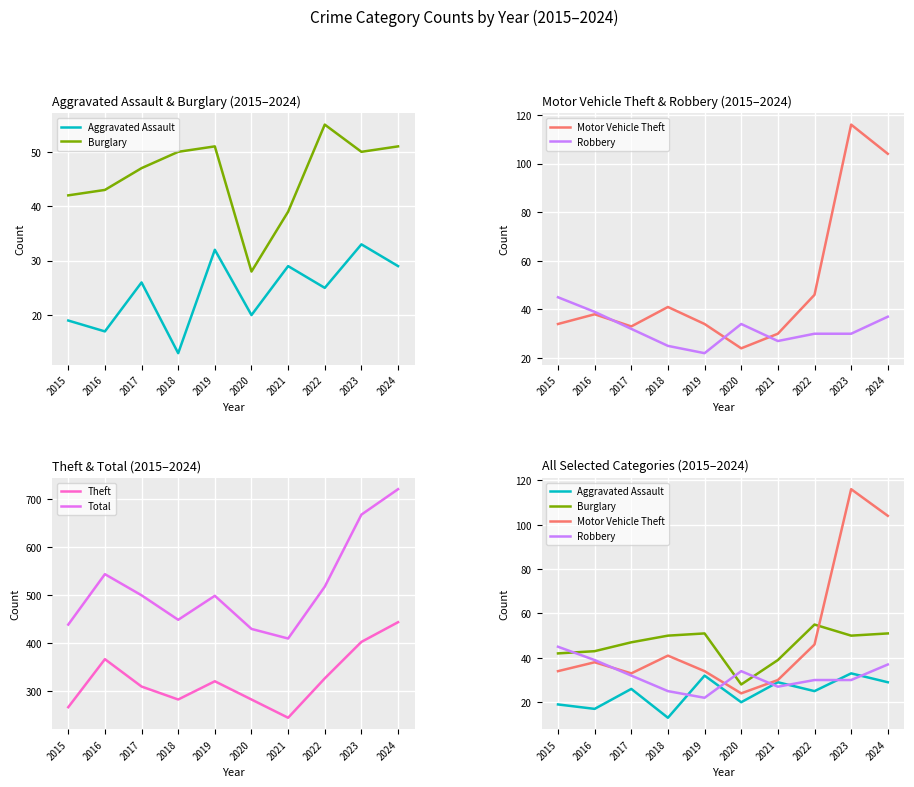

The Burglary series shows 55 at 2022. True or false?

True